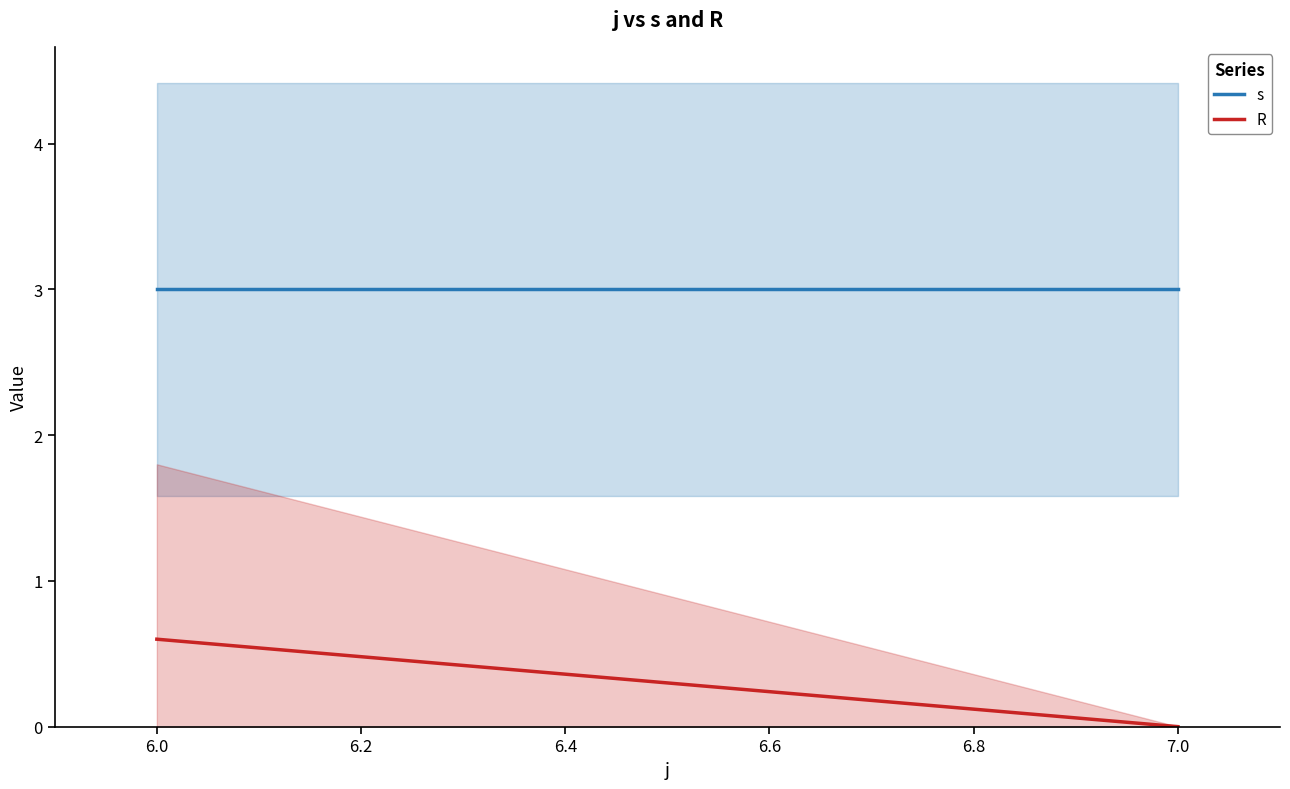

What are all the series names shown in the legend?

s, R